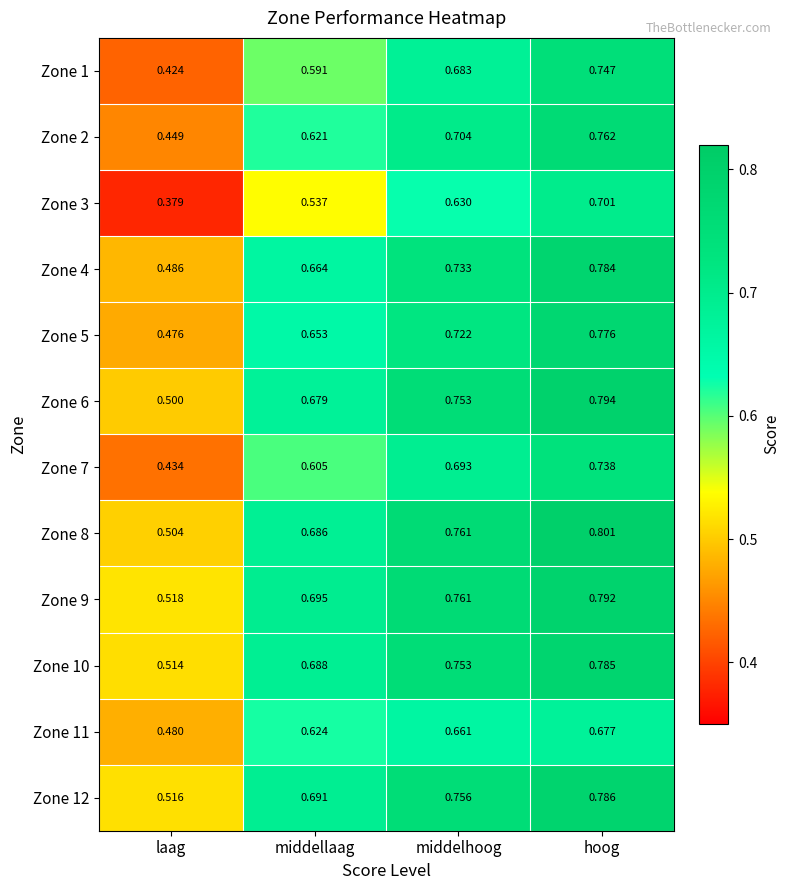

At which label is Zone 2 closest to 0?

laag